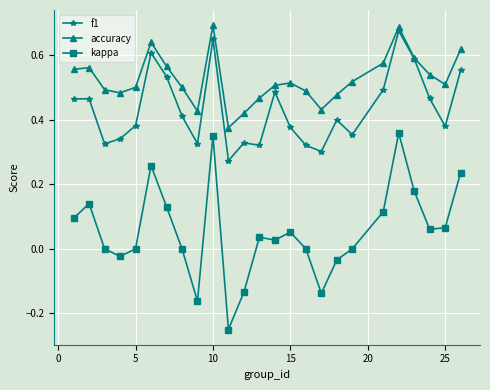

True or false: kappa and f1 cross at least once.

False